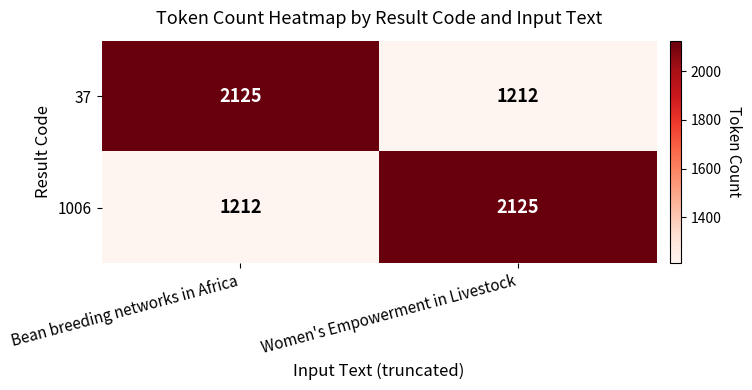

True or false: 37 has a value of 1212 at Women's Empowerment in Livestock.

True